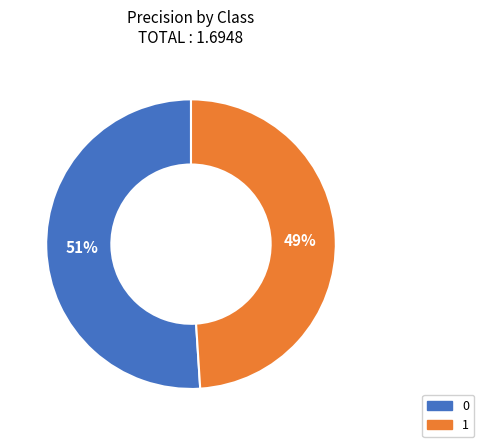

What percentage is the 1 slice, to the nearest percent?

49%